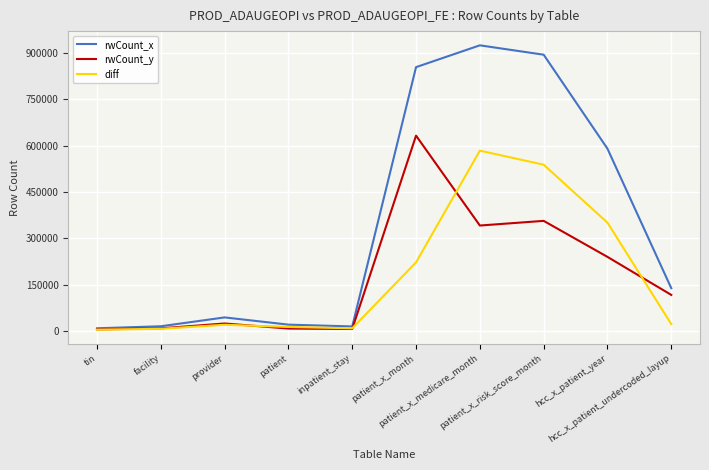

True or false: rwCount_x has more than 2 interior local peaks.

False